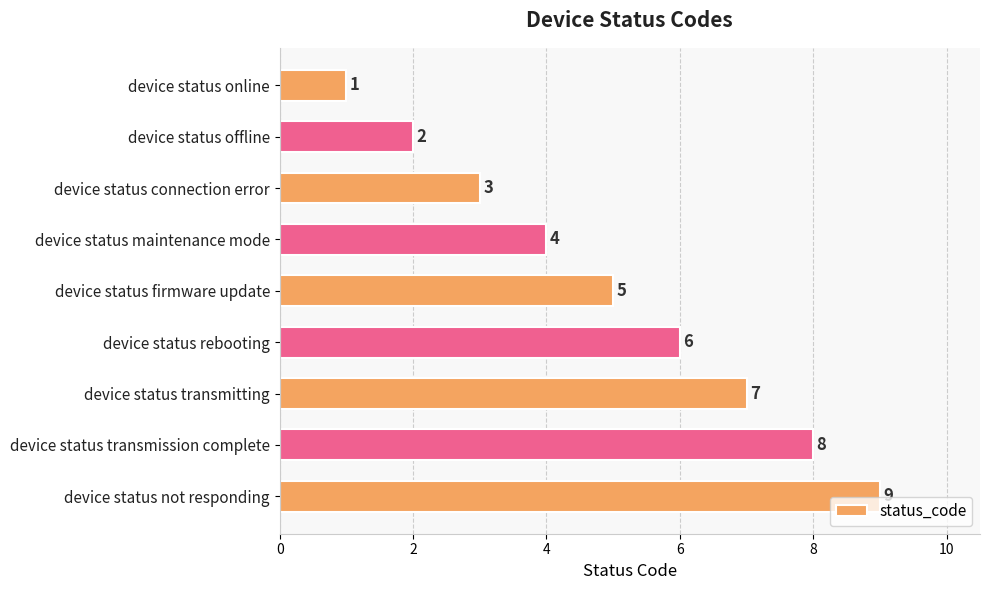

What is the label of the 9th bar from the top?

device status not responding